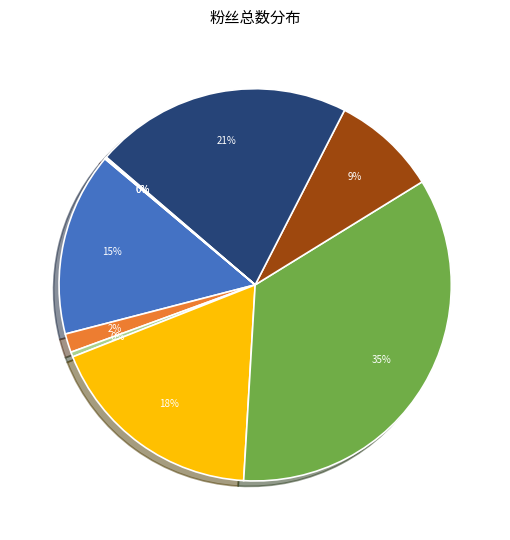

Does any single category account for the majority?

No